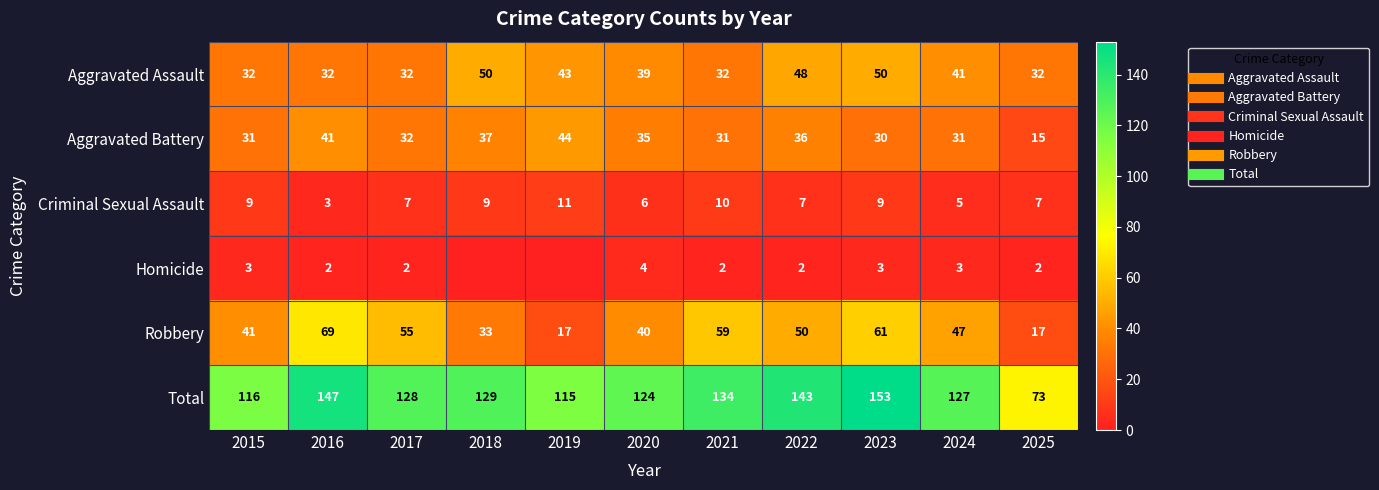

Count the Aggravated Assault values in the range 32 to 48.

9